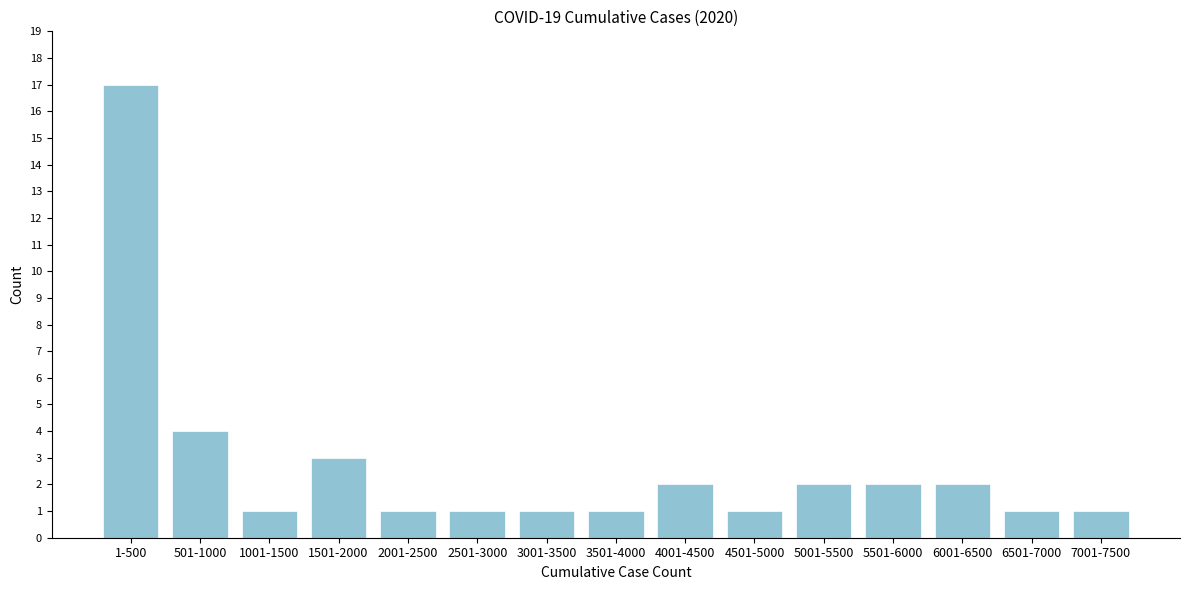

Reading left to right, transcribe all the data shown in this chart.

1-500=17	501-1000=4	1001-1500=1	1501-2000=3	2001-2500=1	2501-3000=1	3001-3500=1	3501-4000=1	4001-4500=2	4501-5000=1	5001-5500=2	5501-6000=2	6001-6500=2	6501-7000=1	7001-7500=1